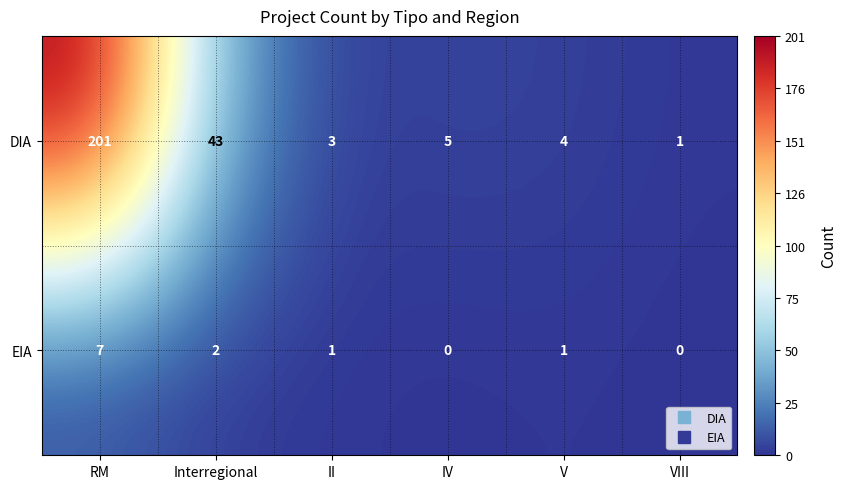

At which category is the sum across all series the highest?

RM